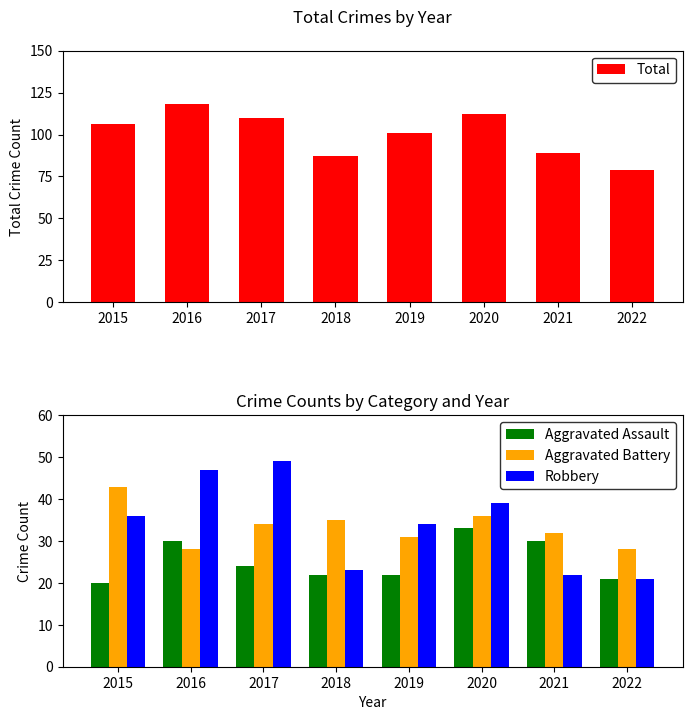

How many bars are there in total?

32